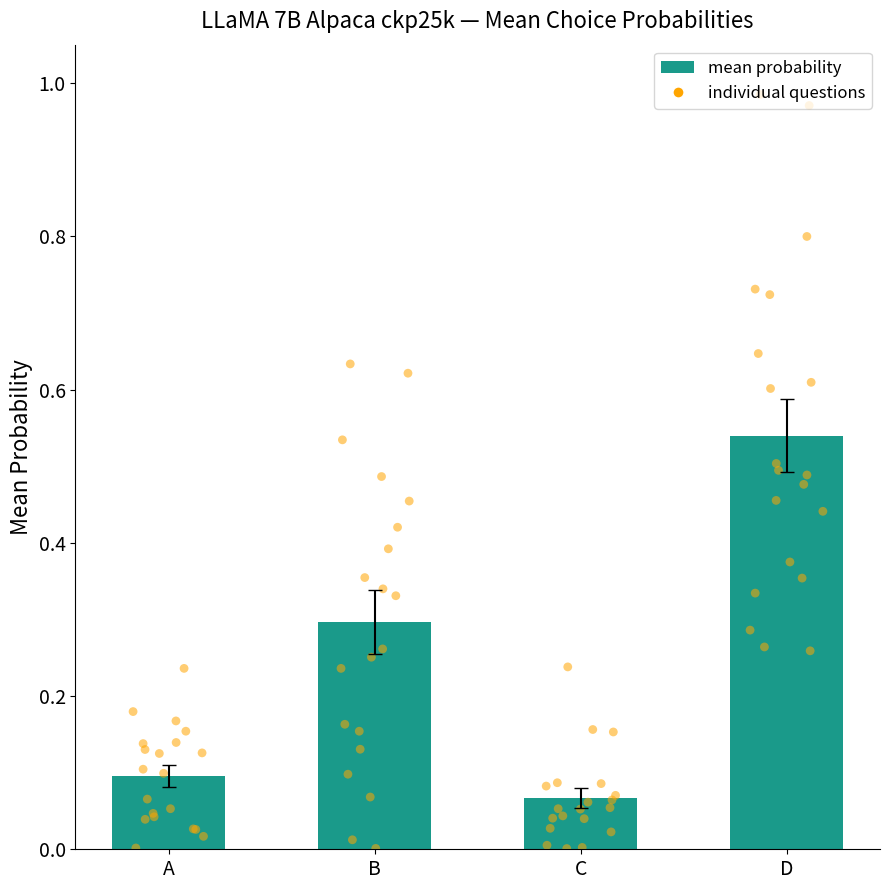

What is the change in value from A to B?

+0.2